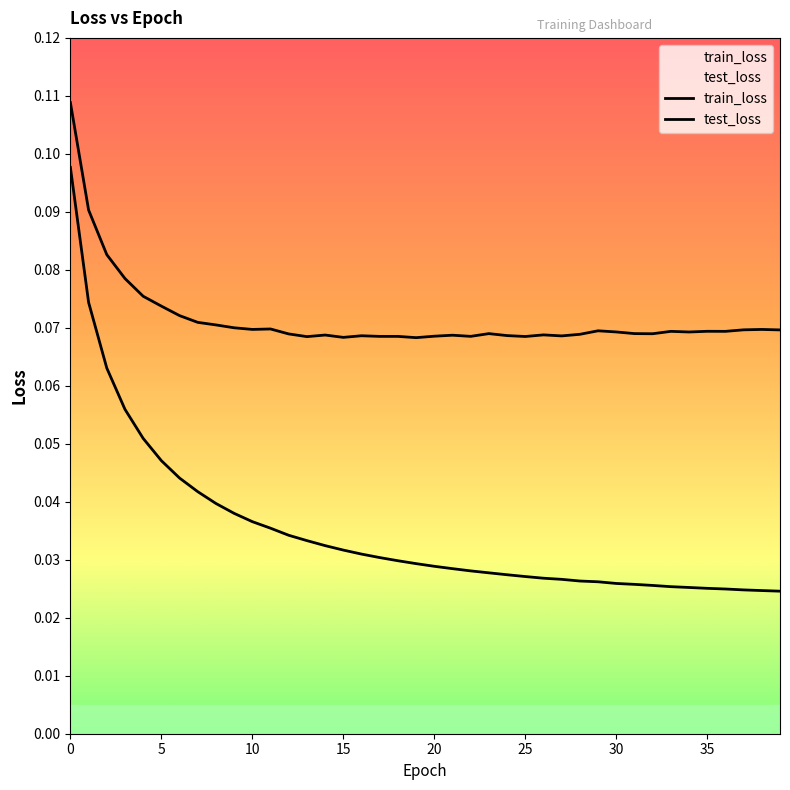

True or false: train_loss and test_loss cross at least once.

False